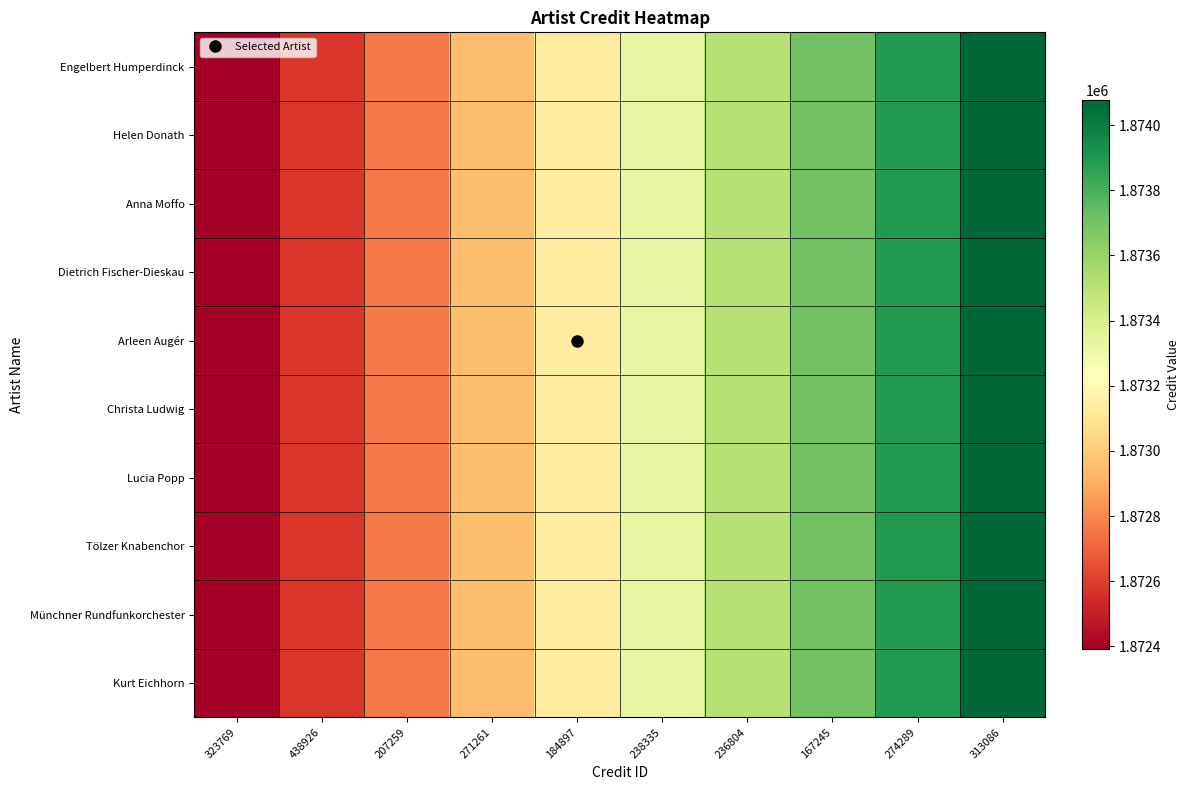

At which category is the sum across all series the highest?

313086